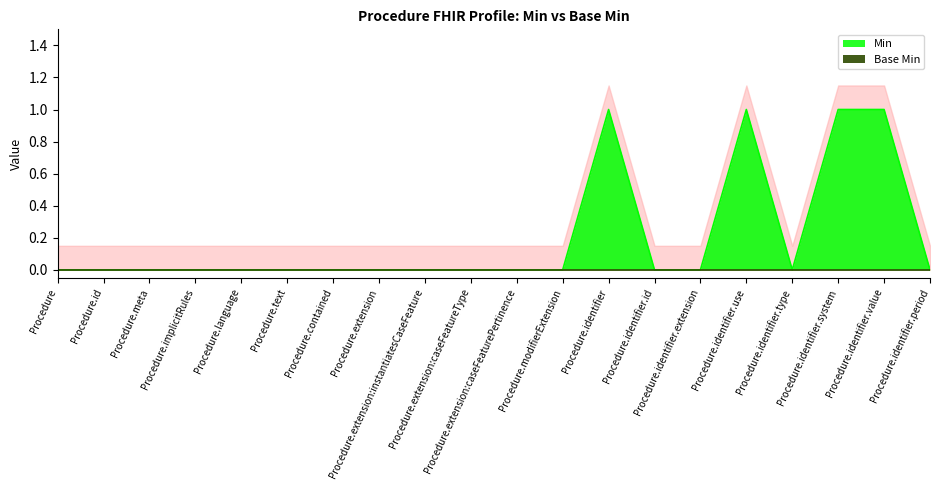

How many lines are shown in the chart?

1